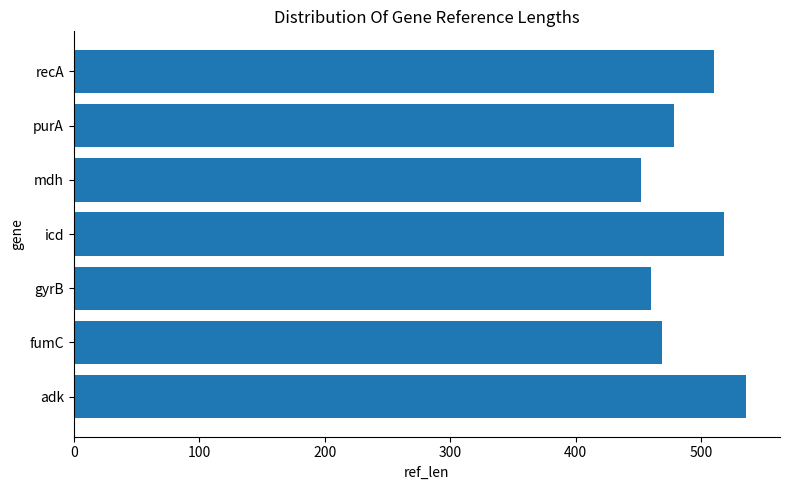

What is the difference between the maximum and minimum values?

84